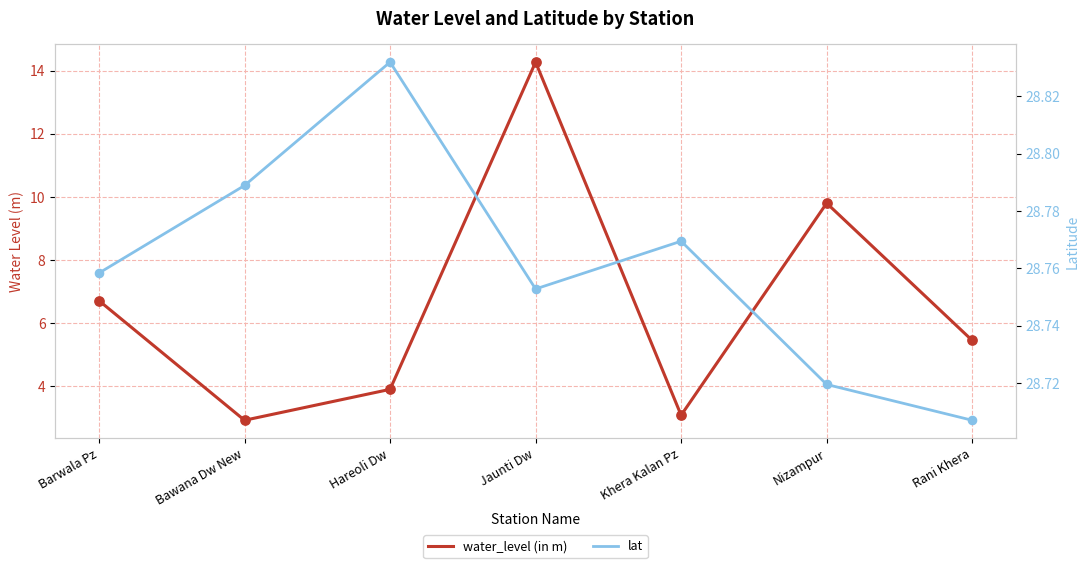

Is the value of water_level (in m) at Jaunti Dw greater than the value of lat at Rani Khera?

No